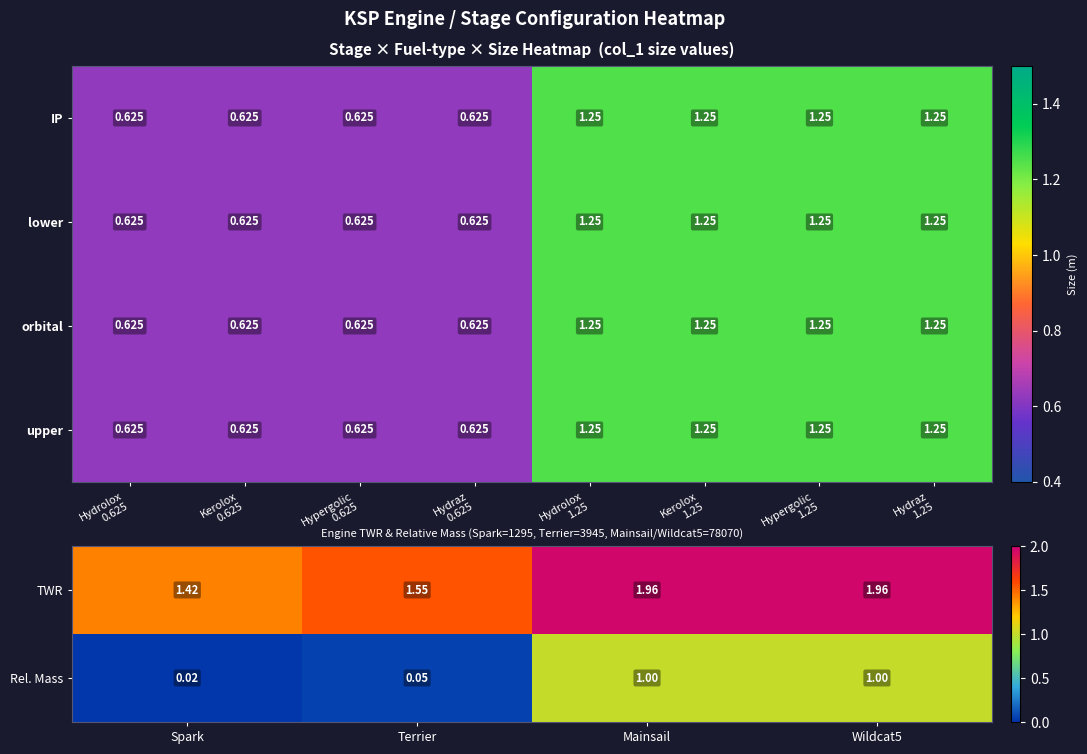

At which label does Rel. Mass reach its minimum?

Spark